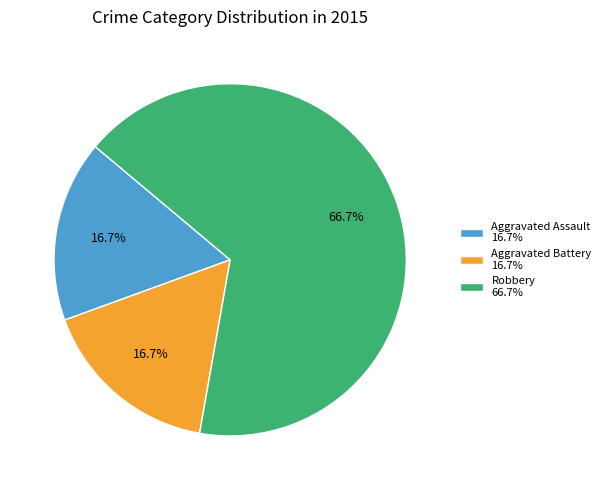

To the nearest percent, what percentage of the pie is Aggravated Assault?

17%